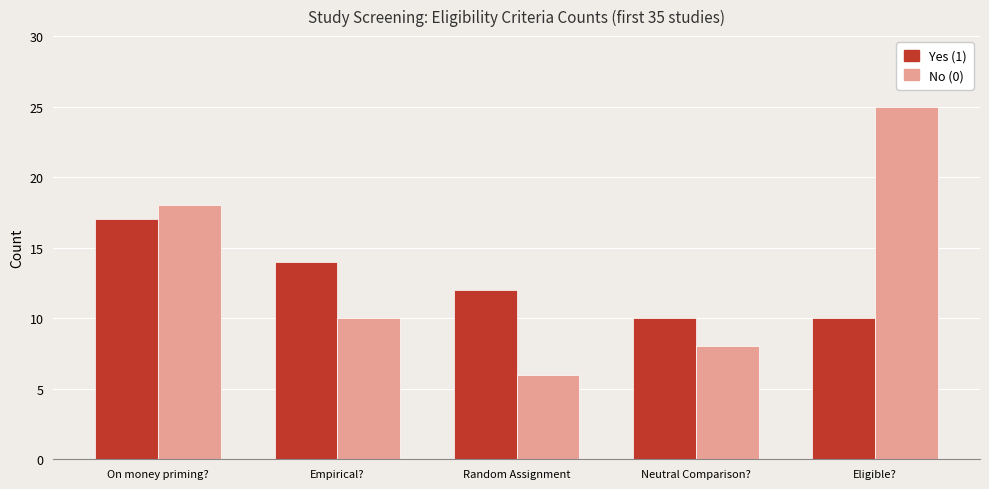

What is the difference between the highest and lowest values at Neutral Comparison??

2